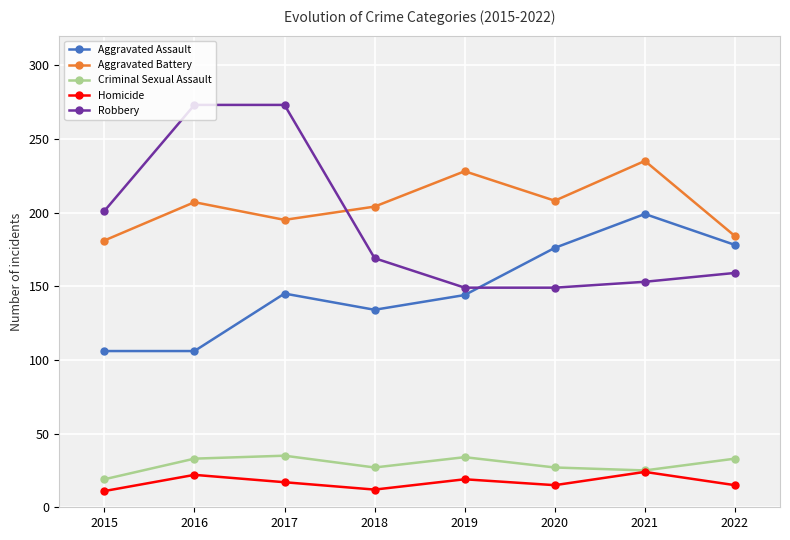

How many data points in Robbery are less than 169?

4